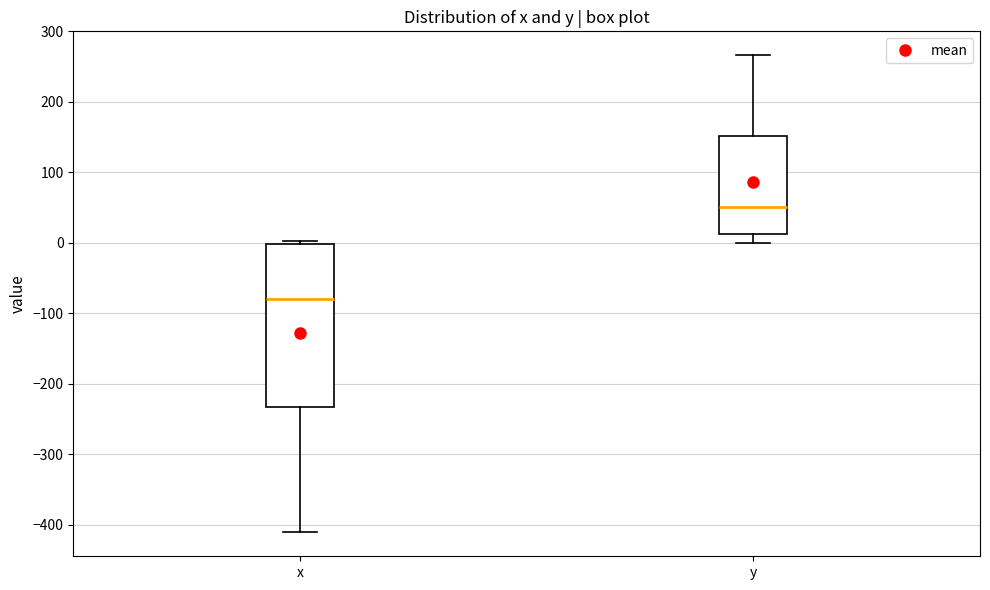

Where does the median line of the box for x sit on the y-axis? The values are not printed on the chart, so give them approximately, as read against the axis.

-80